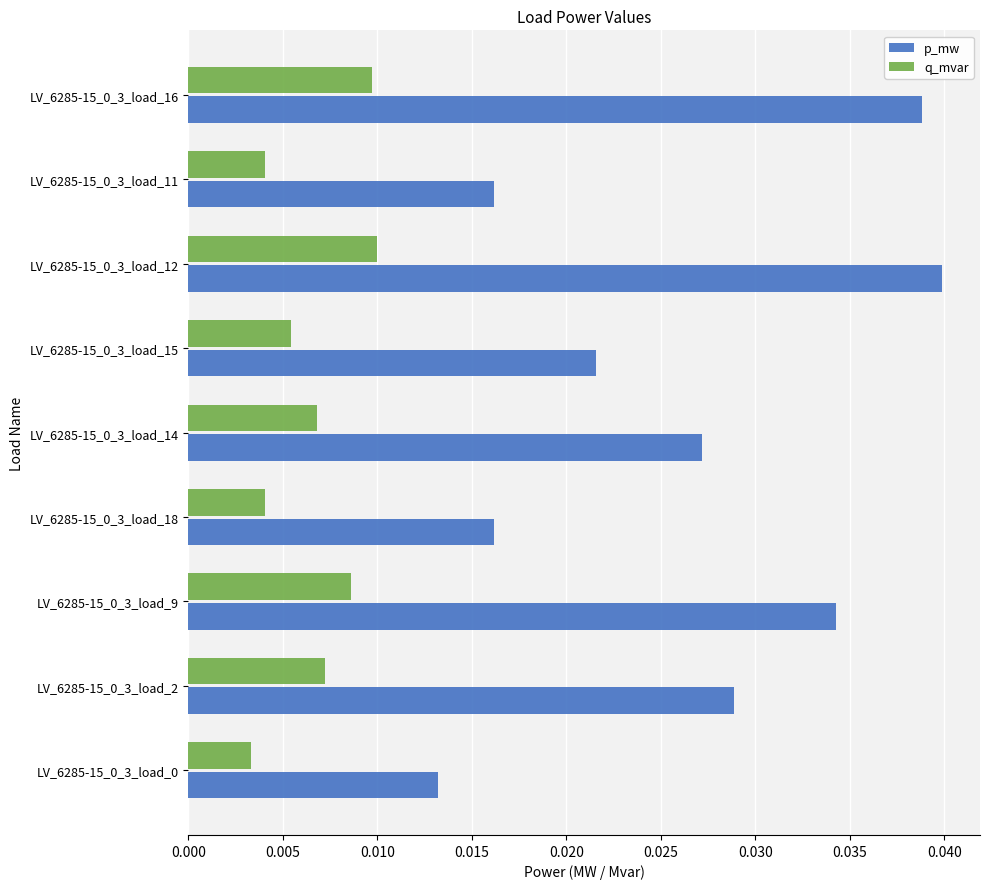

Which series has the widest spread of values?

p_mw